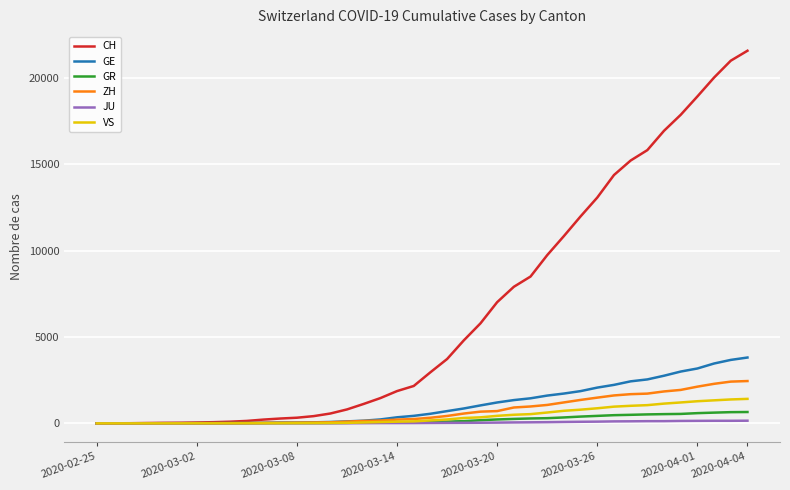

What is the highest value of the CH series?

21580